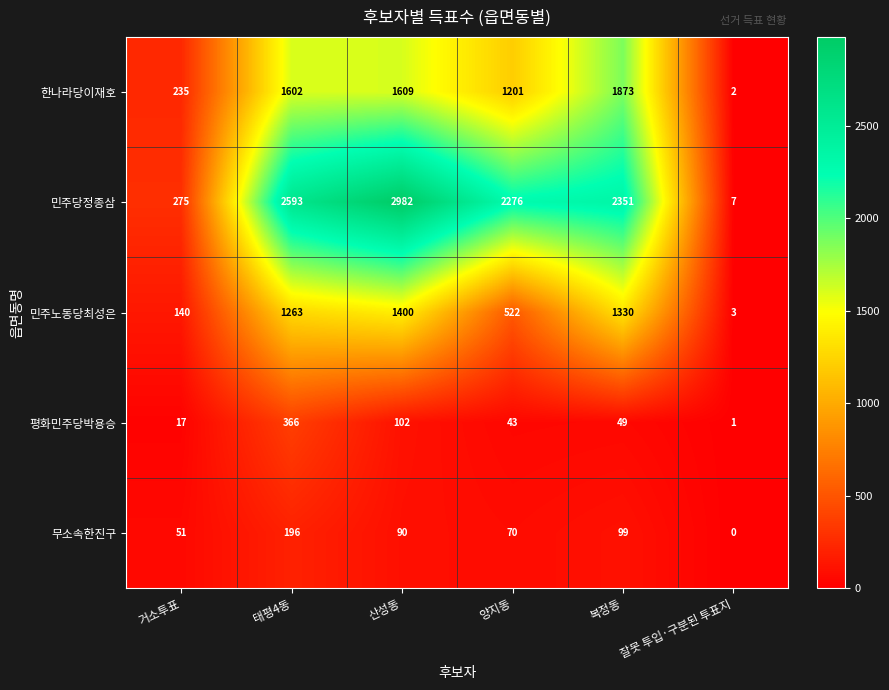

Is it true that 민주노동당최성은 equals 216 at 거소투표?

False